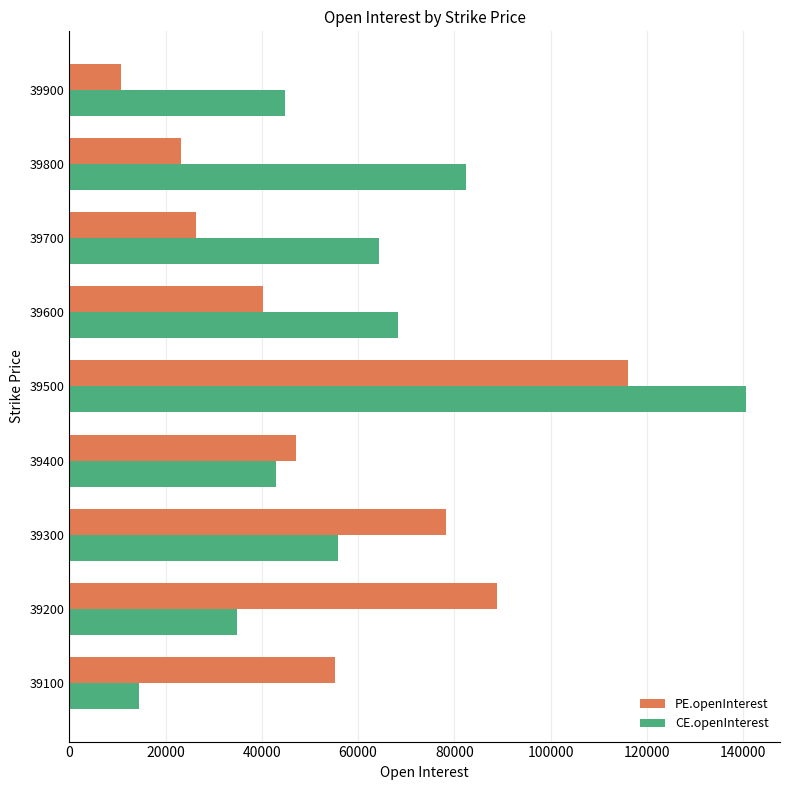

Which series has the largest total across all categories?

CE.openInterest